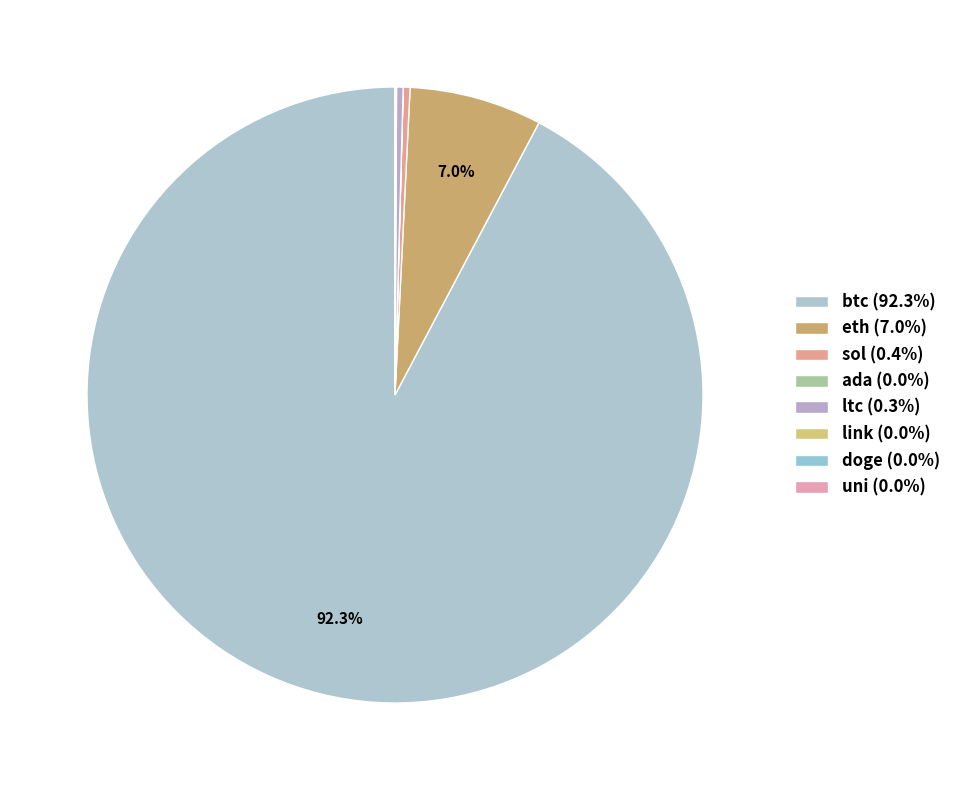

How many slices are in this pie chart?

8